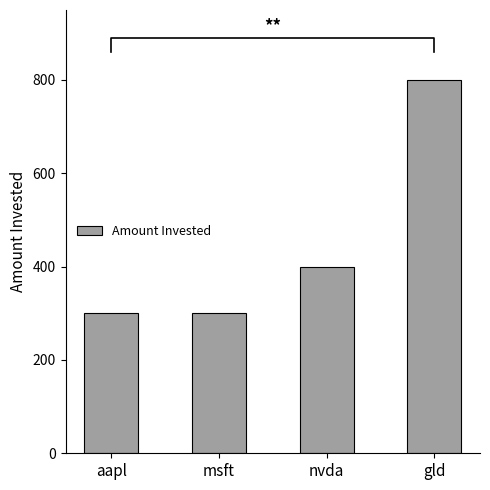

What is the minimum value shown in the chart?

300